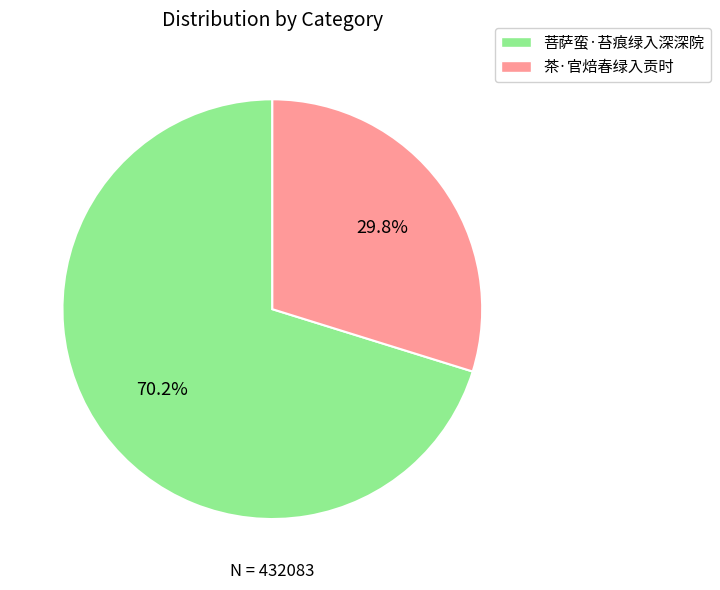

Rank the categories by value from highest to lowest.

菩萨蛮·苔痕绿入深深院, 茶·官焙春绿入贡时